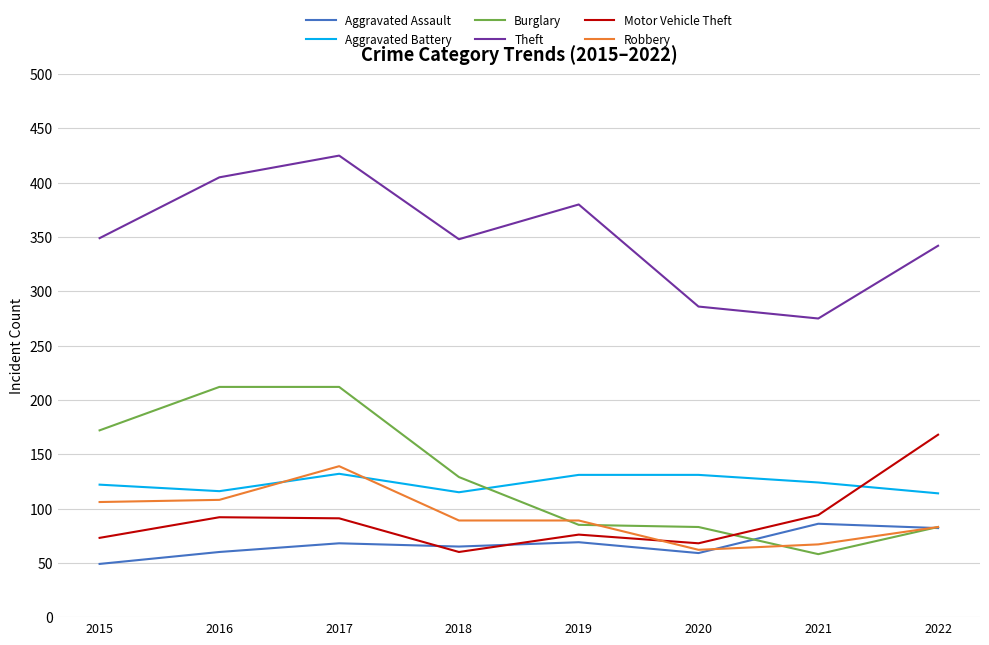

How many lines are shown in the chart?

6